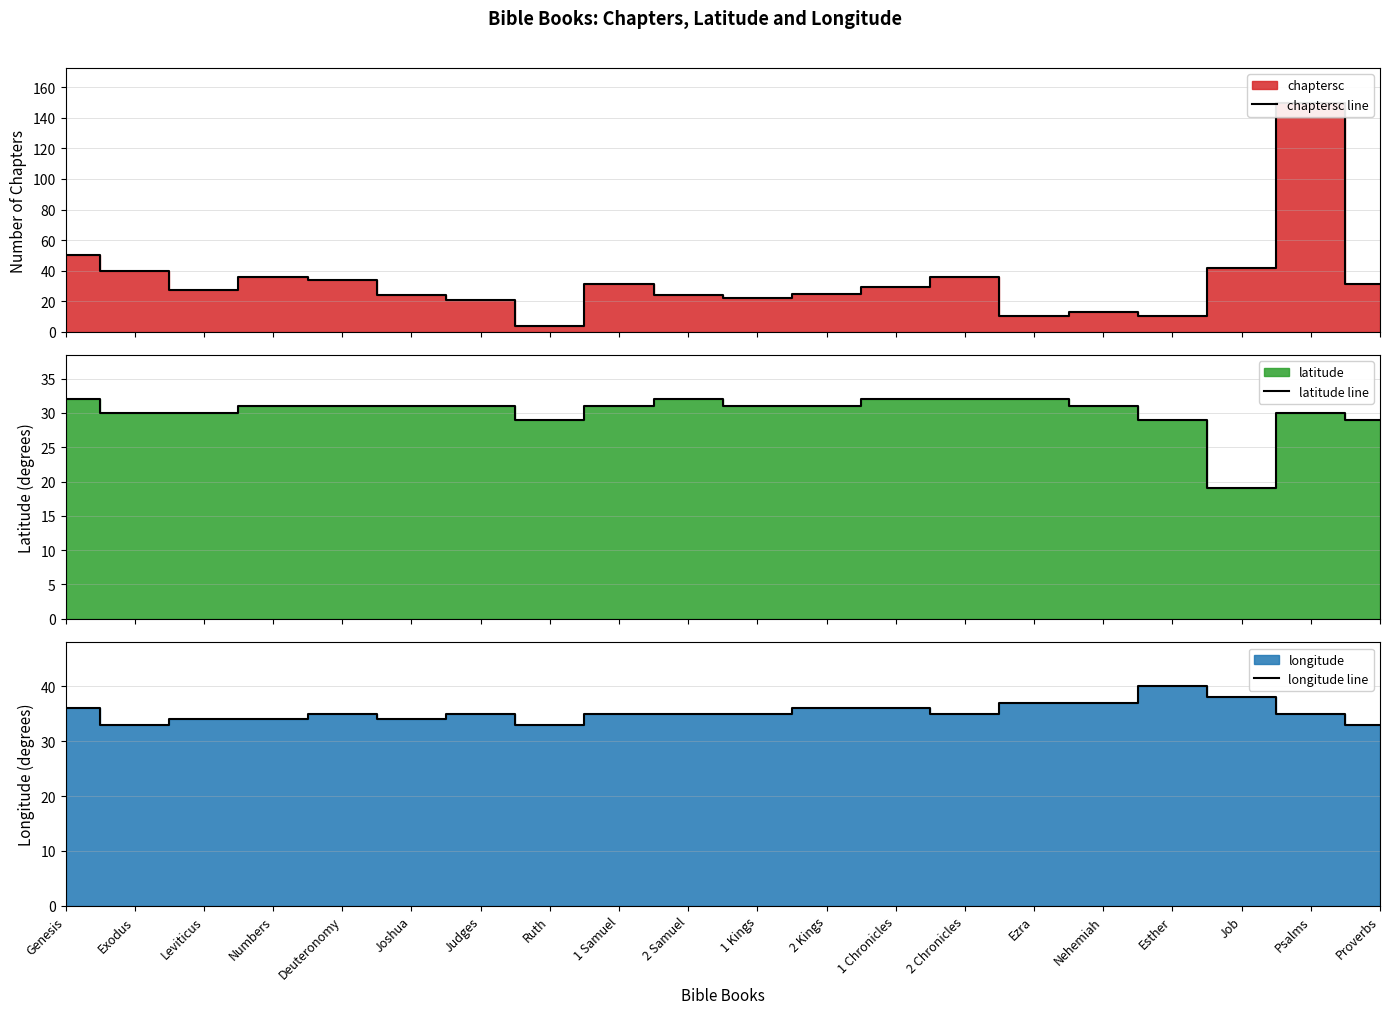

What is the approximate value of longitude line at Psalms?

35